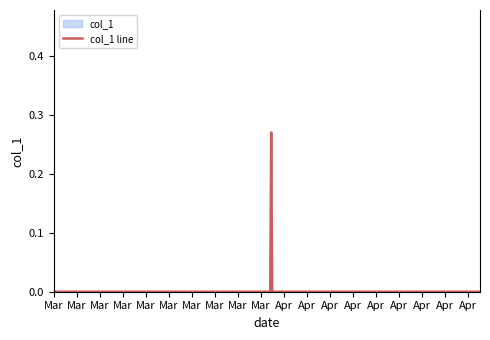

How many points are higher than both their immediate neighbors (excluding endpoints)?

1